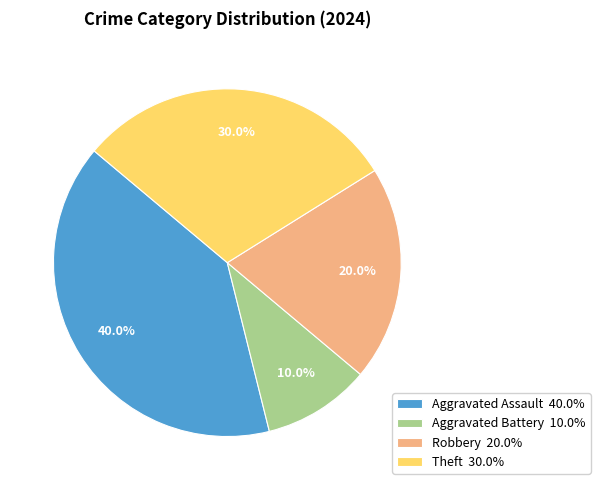

Approximately how many times larger is the value at Robbery compared to Aggravated Battery?

2.0